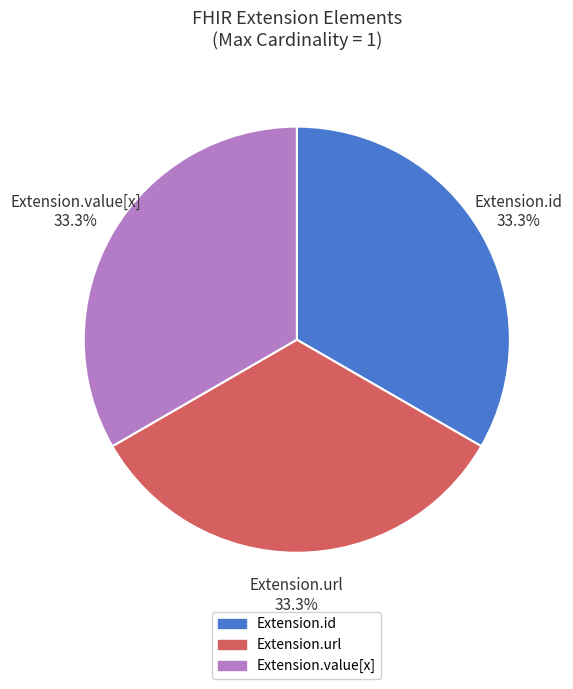

Count the number of slices in the pie.

3